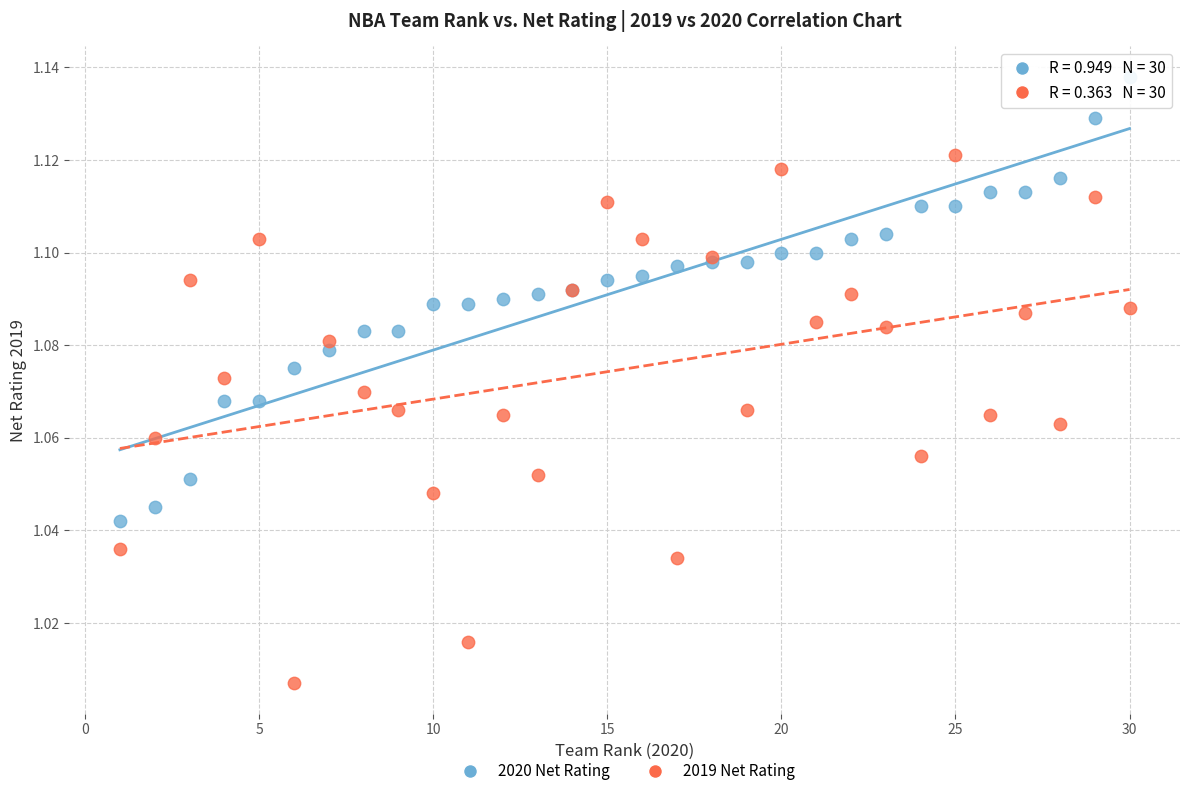

What is the X range (max minus min) for the scatter plot?

29.0